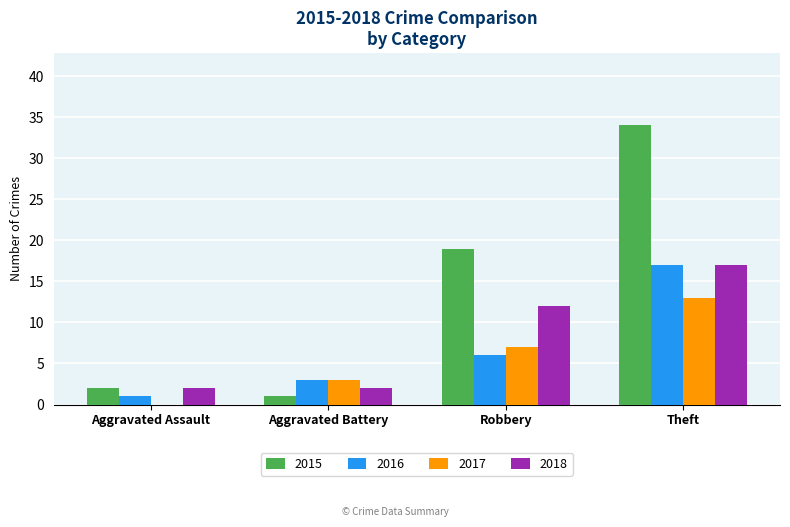

Is it true that 2016 equals 6 at Robbery?

True